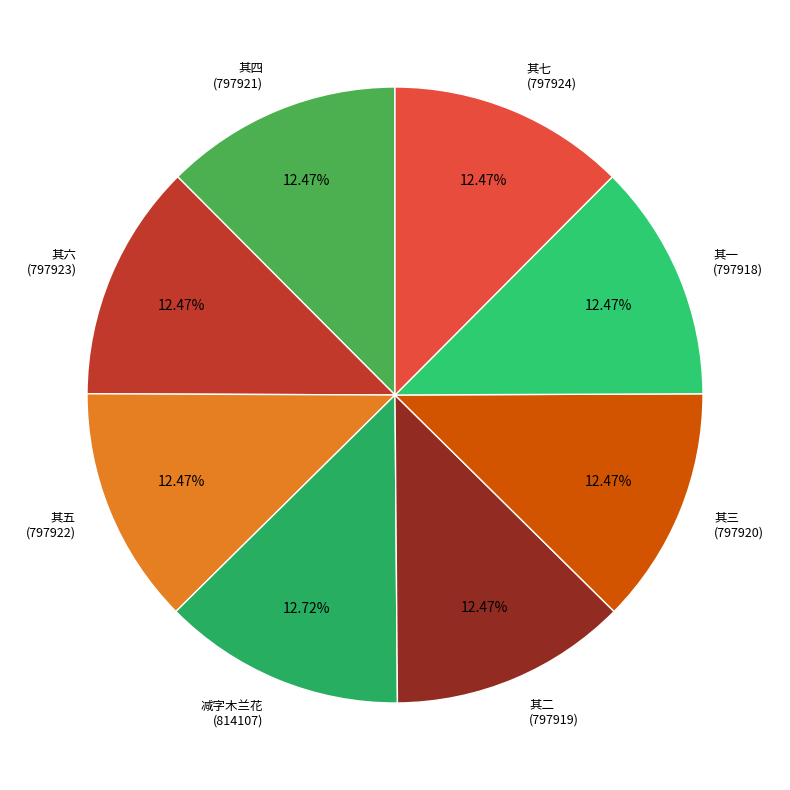

What is the ratio of the value at 其三 (797920) to the value at 其六 (797923)?

1.0